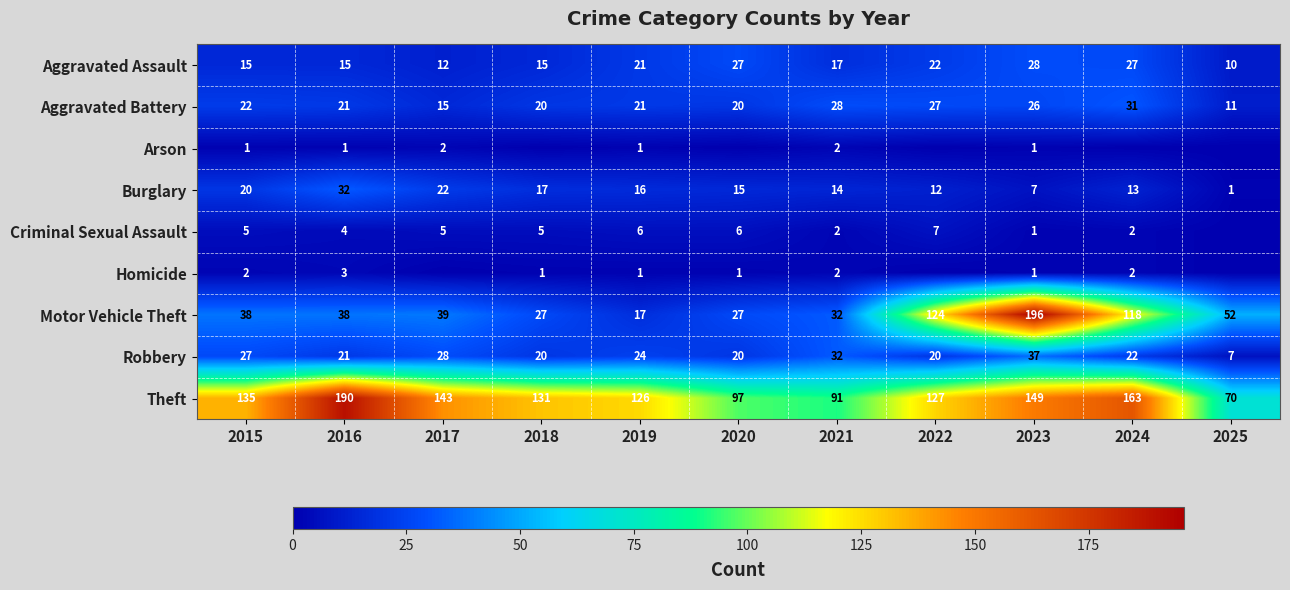

The Motor Vehicle Theft series shows 11 at 2015. True or false?

False